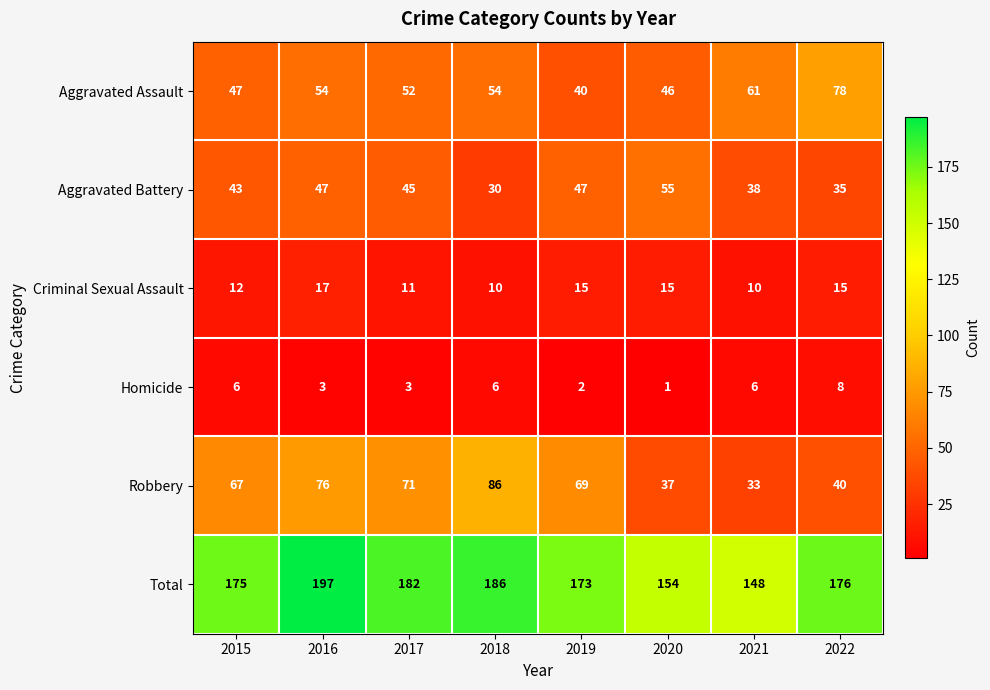

Which label corresponds to the largest value in the chart?

2016